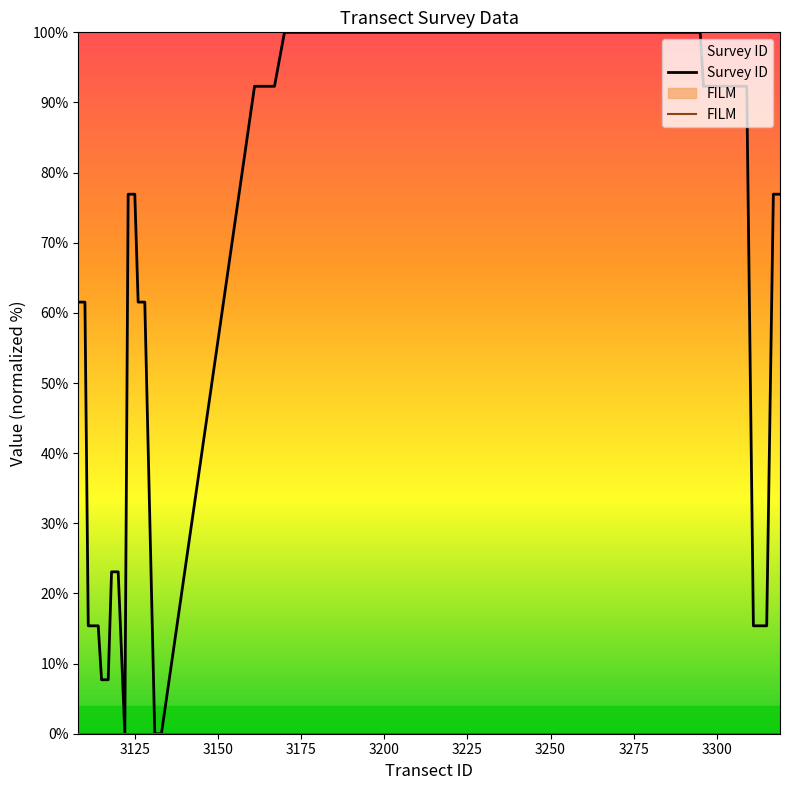

What is the average value of the Survey ID series?

54.2